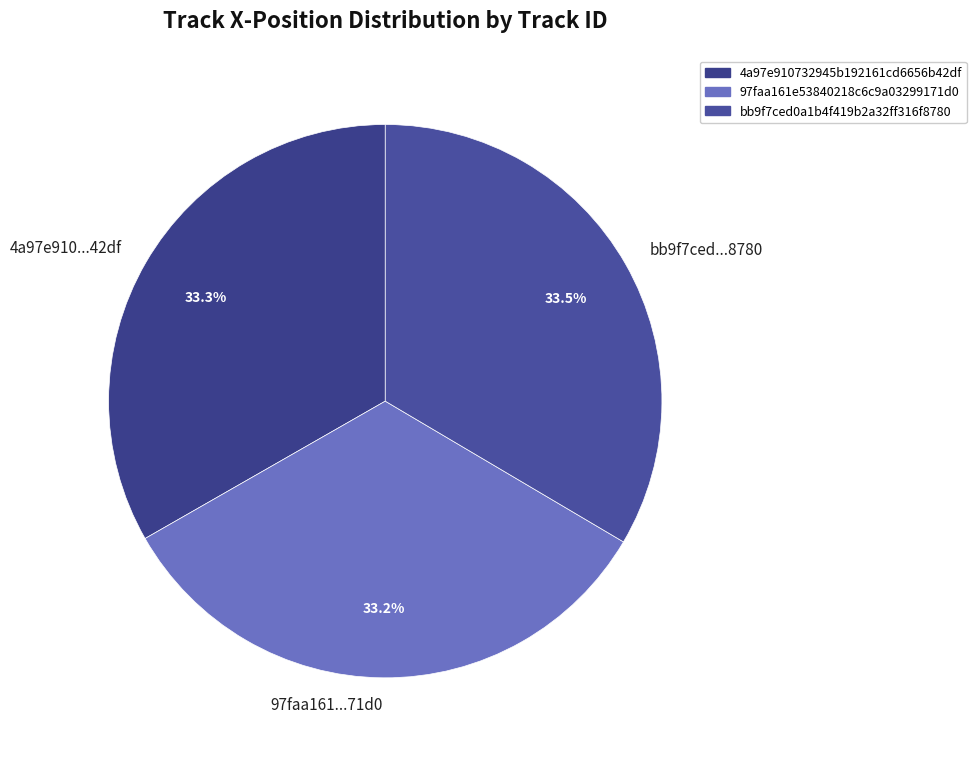

Does bb9f7ced...8780 account for over 50% of the chart?

No